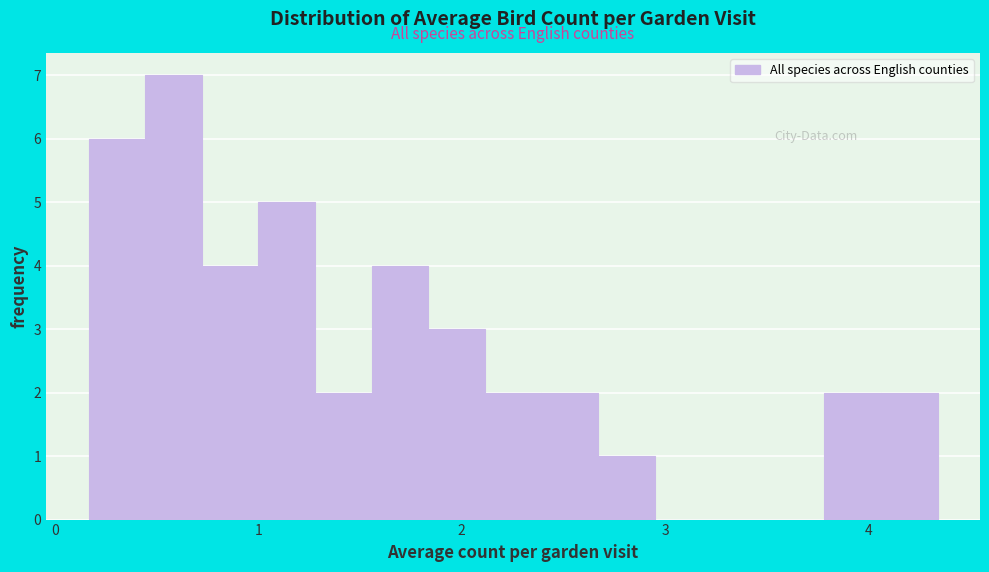

Around what value on the x-axis is the tallest bar? Give the approximate position of its centre, as read against the axis.

0.6